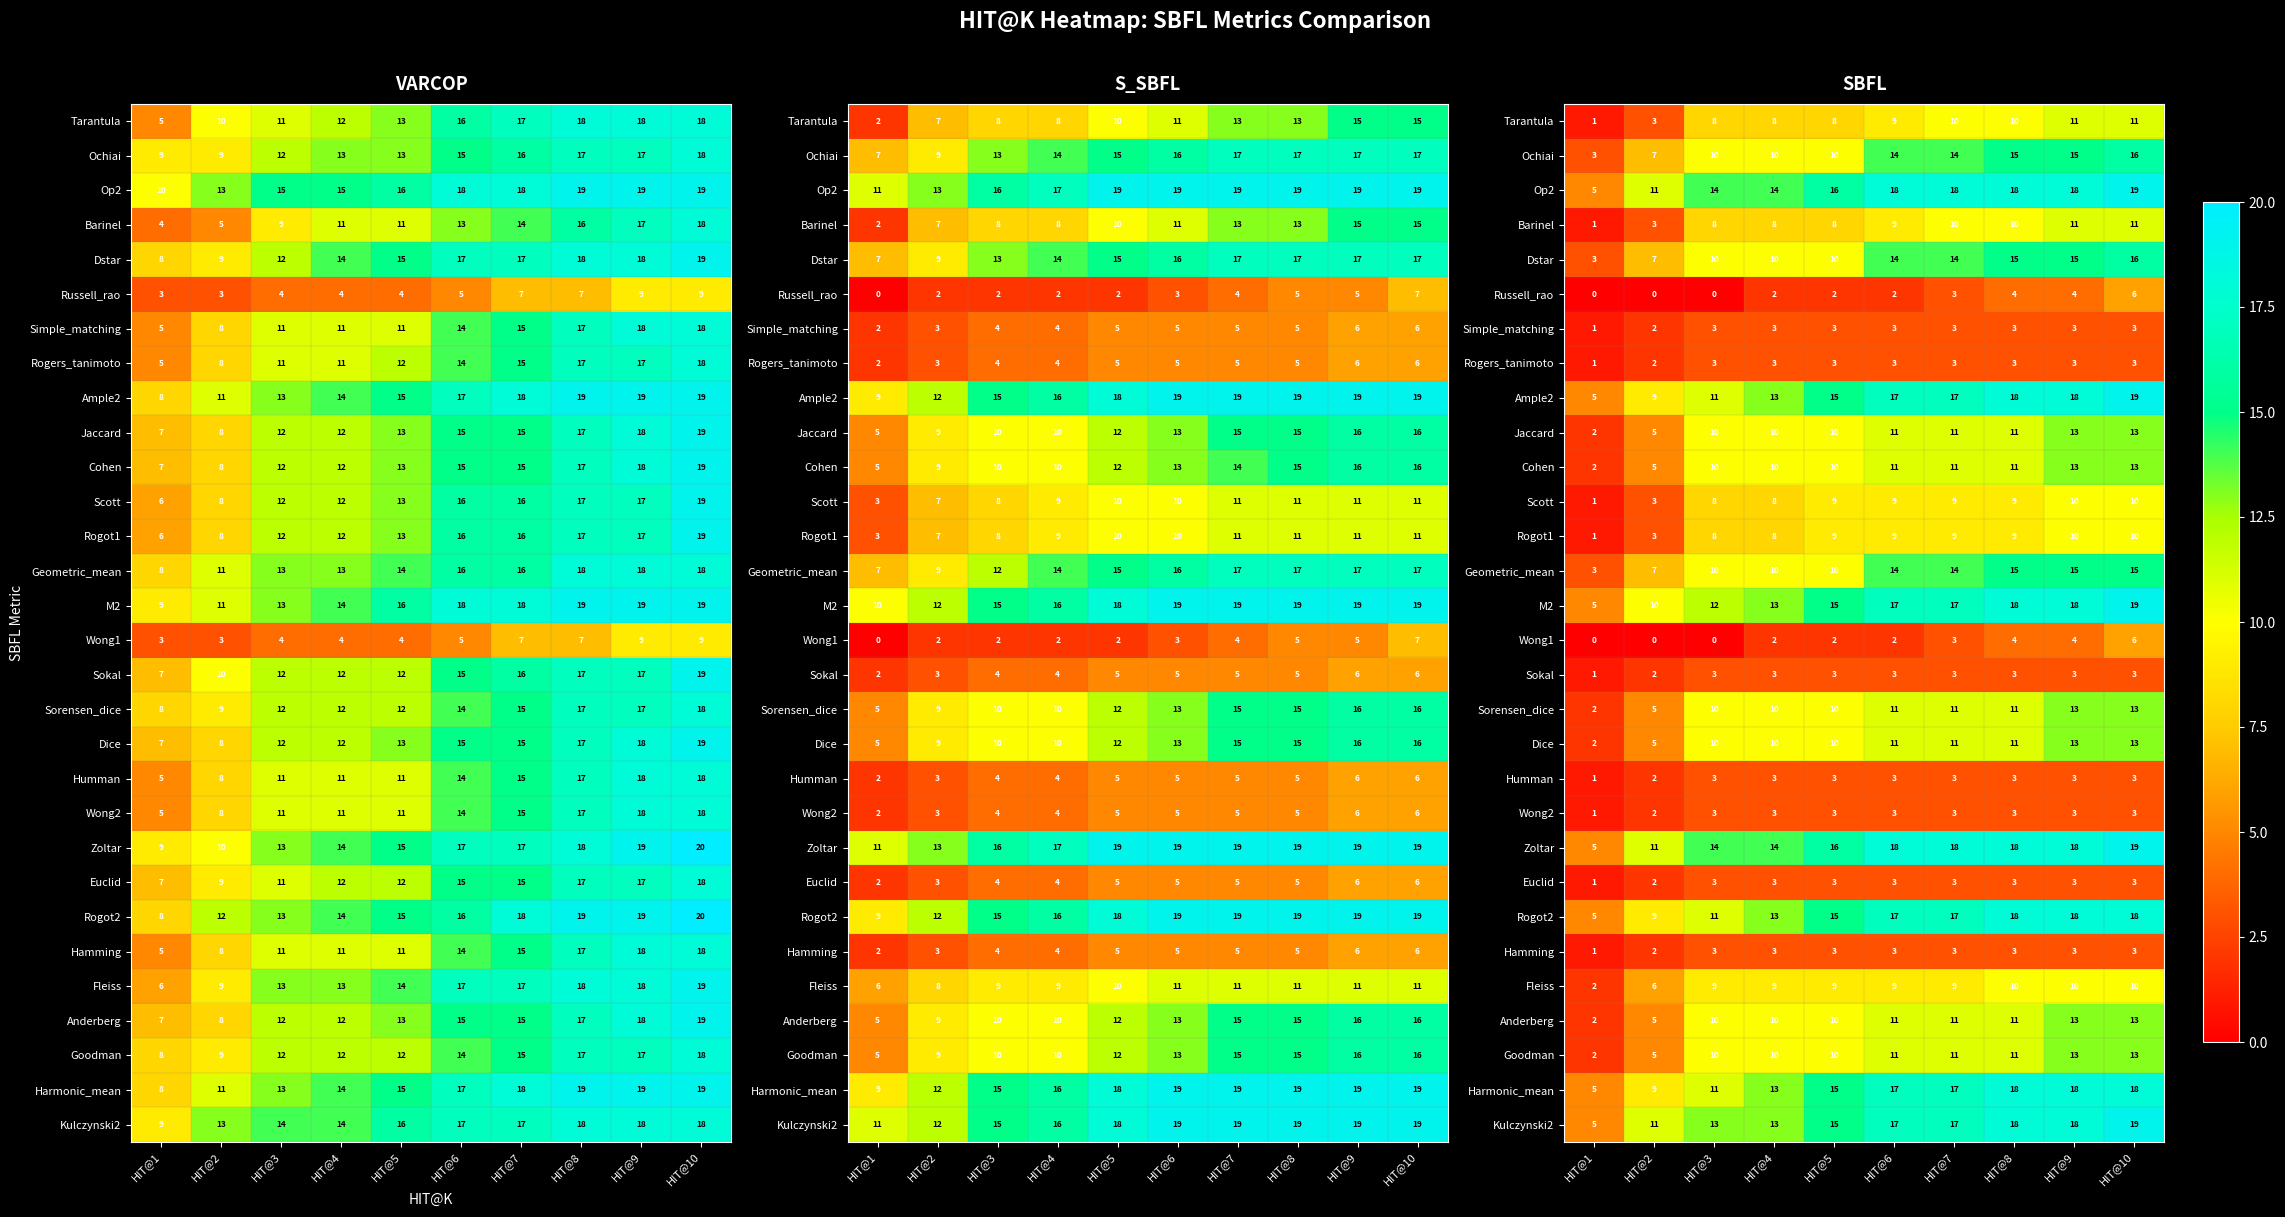

Which label corresponds to the largest value in the chart?

HIT@10